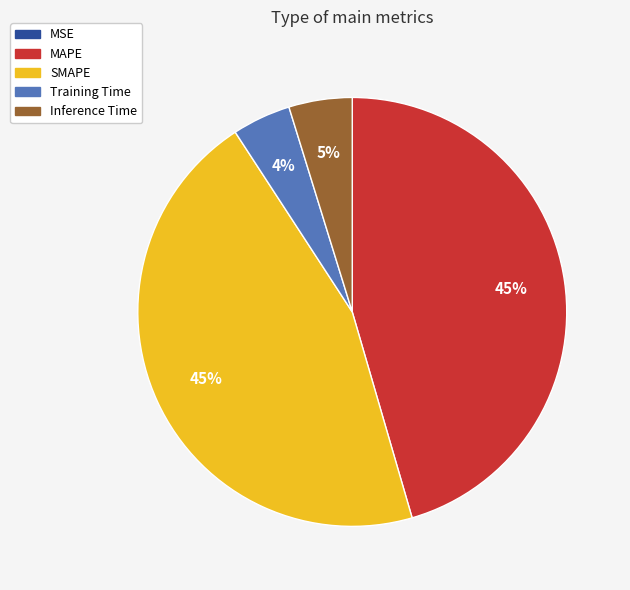

To the nearest percent, what is the difference between the largest and smallest slice percentages?

45%